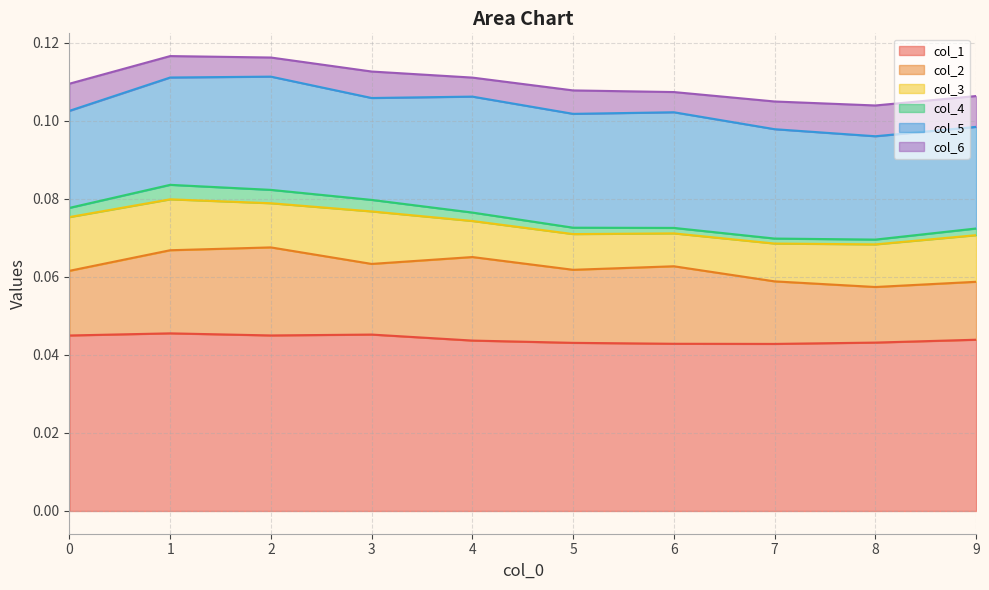

What is the sum of all col_6 values?

0.1